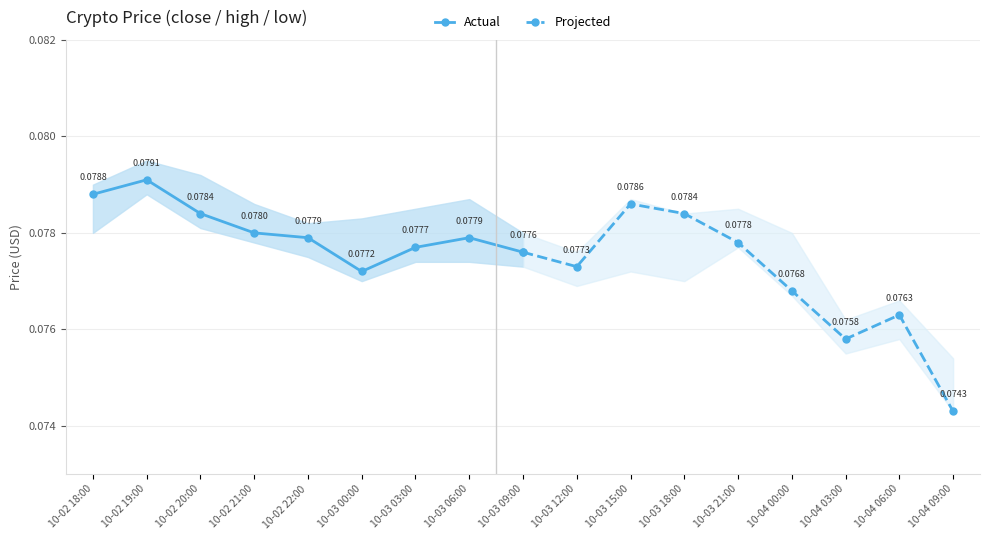

True or false: Actual has more than 2 interior local peaks.

False